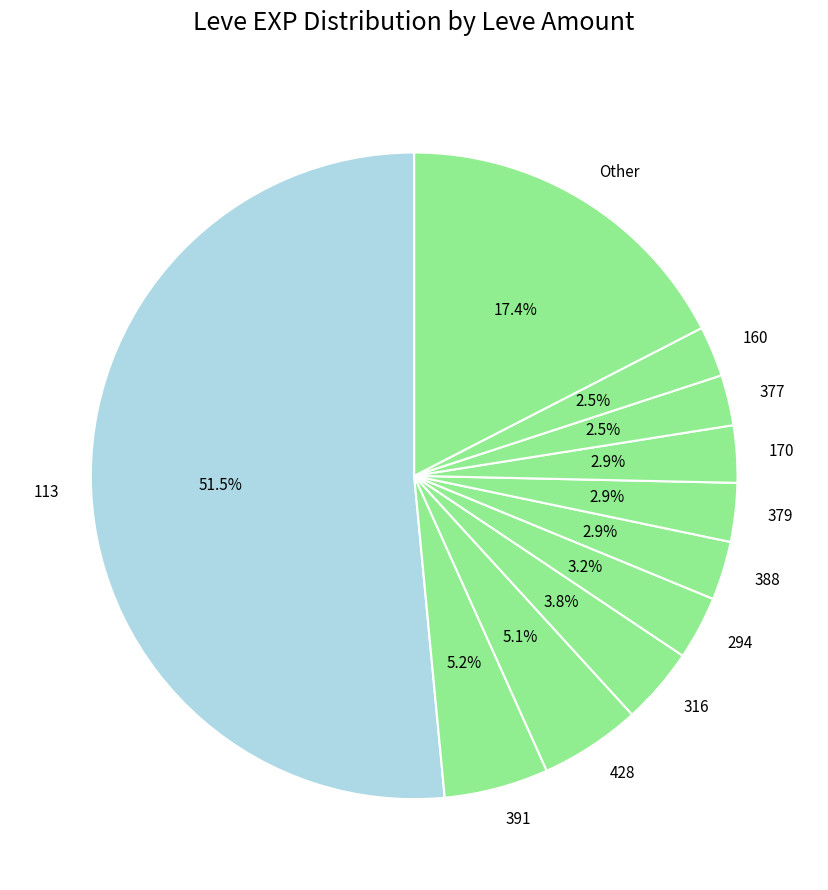

Which category has the biggest portion of the pie?

113